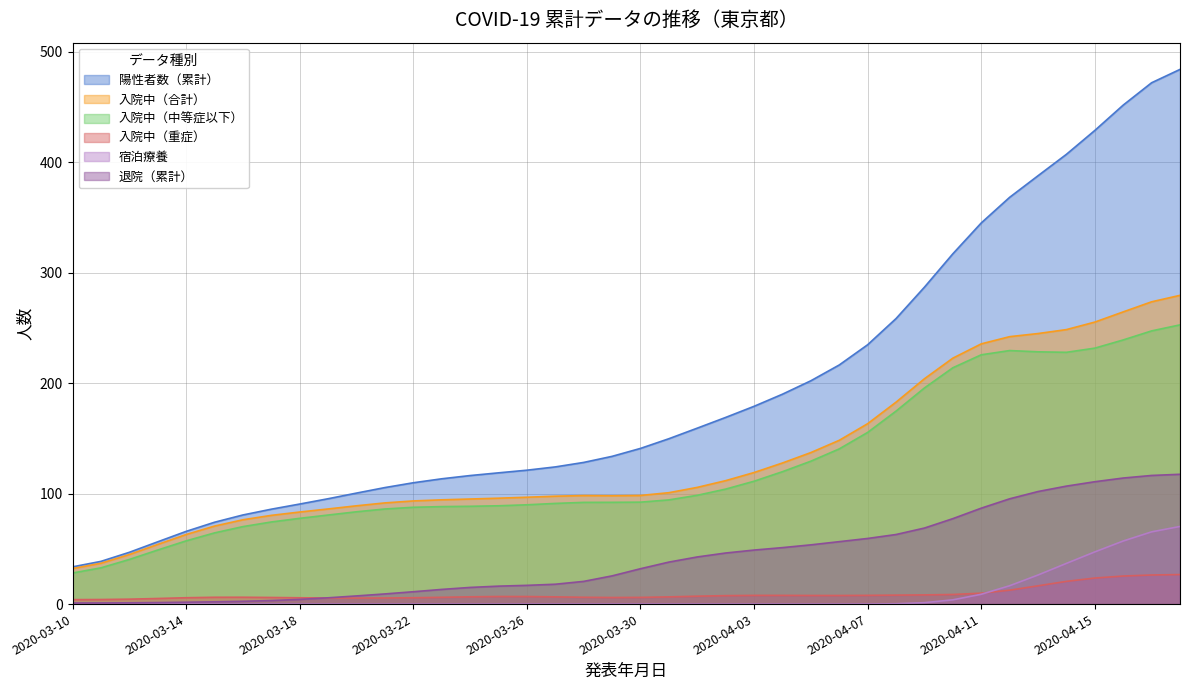

How many interior local valleys does the 入院中（合計） series have?

1